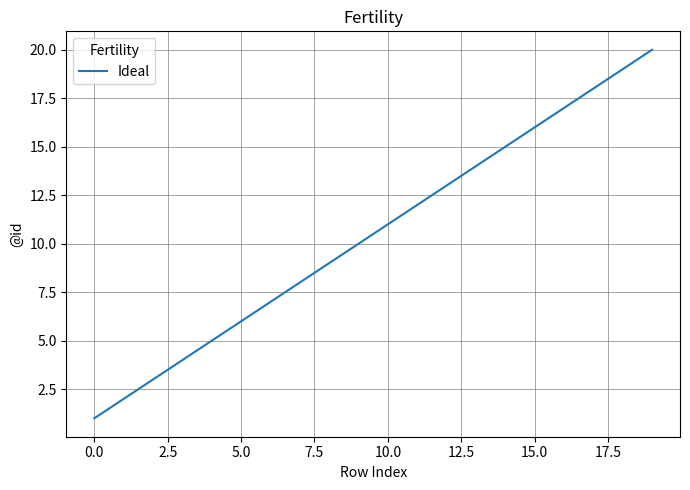

What is the difference between the maximum and minimum values?

19